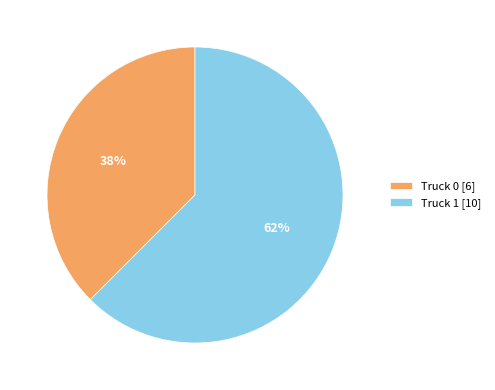

Which slice is the smallest?

Truck 0